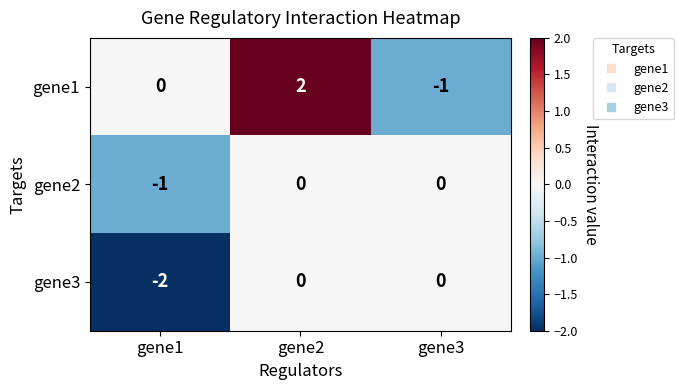

At which category is the sum across all series the highest?

gene2